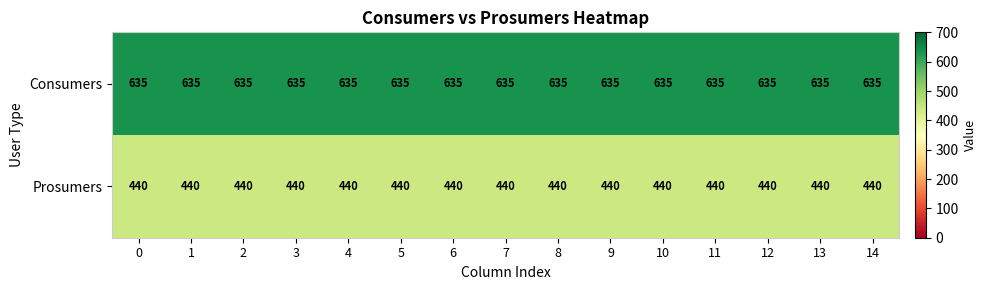

The Prosumers series shows 440 at 9. True or false?

True